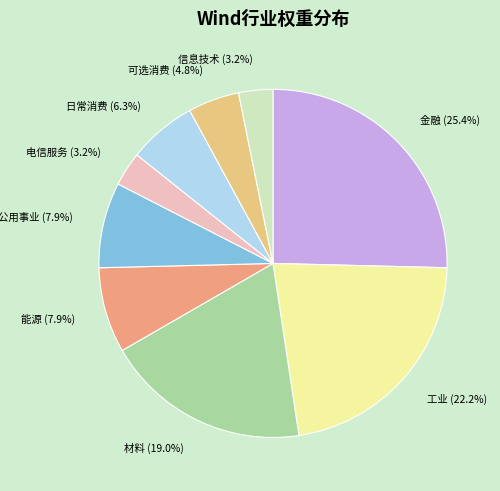

What is the largest slice in the pie chart?

金融